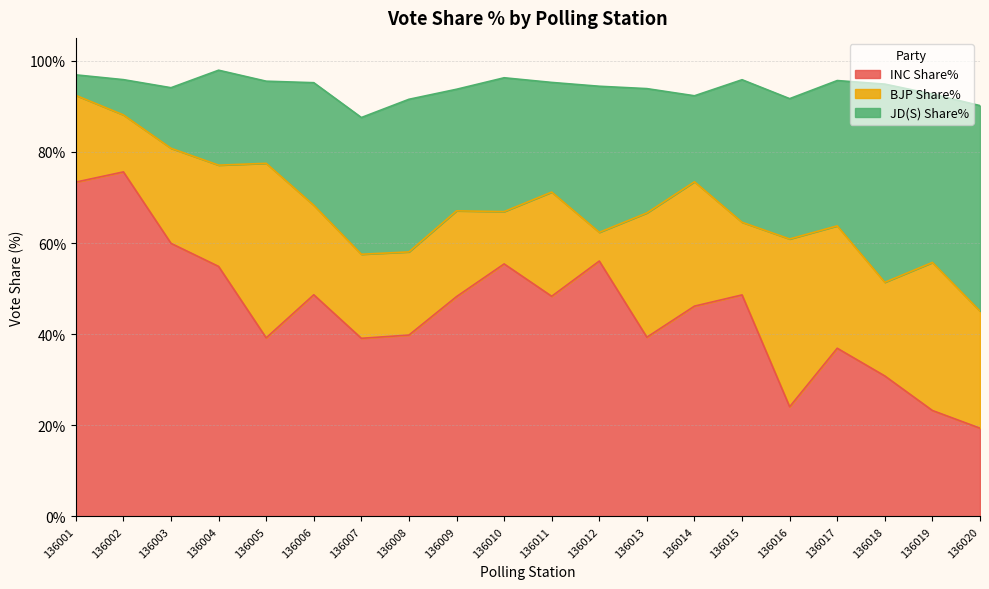

What is the total value across all series at 136016?

91.7